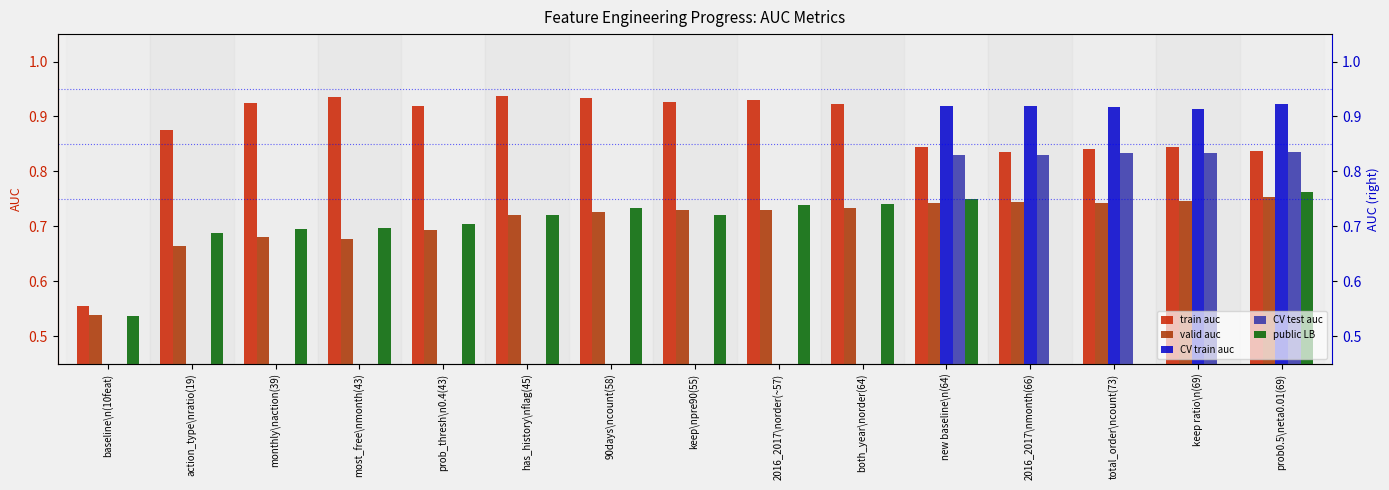

How many train auc values are between 0 and 1?

15